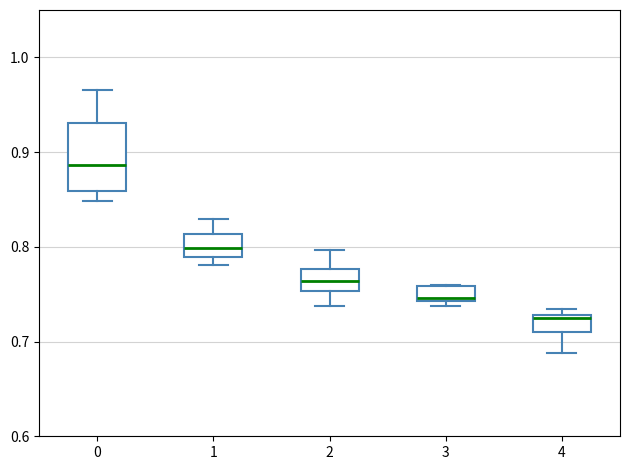

Reading left to right, read every box against the y-axis: the position of its median line, the range the box covers, and the ends of its whiskers. The values are not printed on the chart, so give them approximately, as read against the axis.

0: median 0.89, box 0.86 to 0.93, whiskers 0.85 to 0.97
1: median 0.80, box 0.79 to 0.81, whiskers 0.78 to 0.83
2: median 0.76, box 0.75 to 0.78, whiskers 0.74 to 0.80
3: median 0.75, box 0.74 to 0.76, whiskers 0.74 (just below the box's lower edge) to 0.76
4: median 0.72, box 0.71 to 0.73, whiskers 0.69 to 0.73 (just above the box's upper edge)